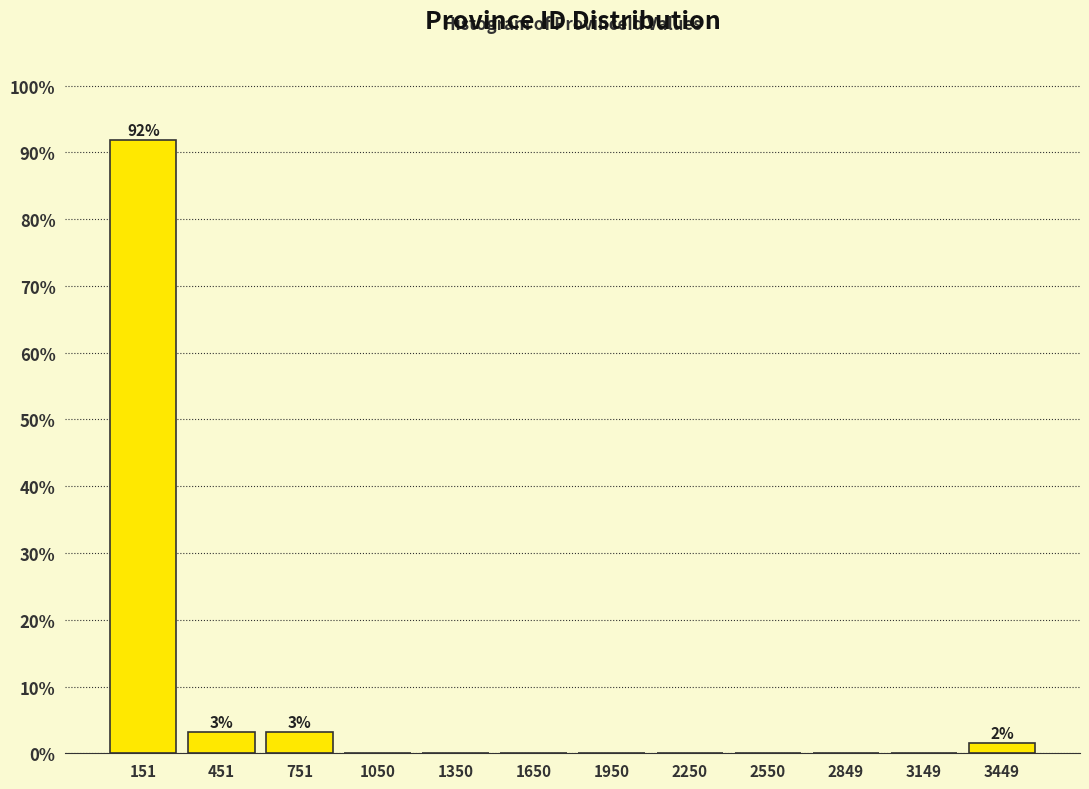

Which range on the x-axis has the tallest bar?

0 to 300